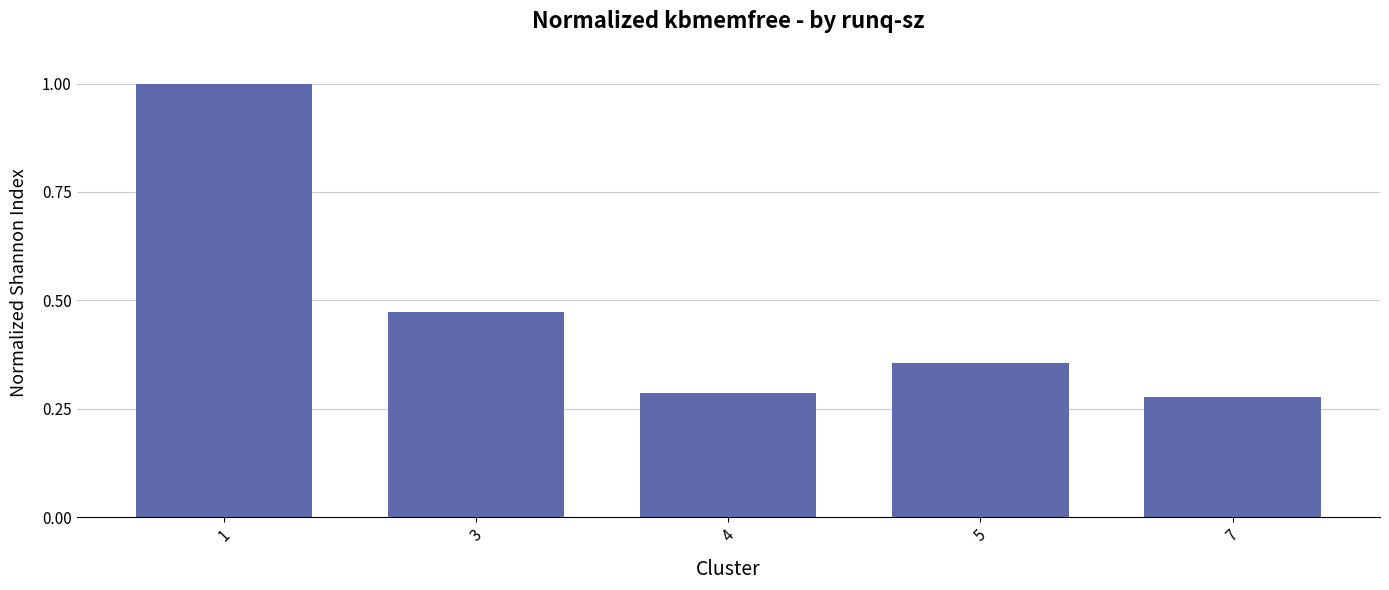

How many data points does each series have?

5